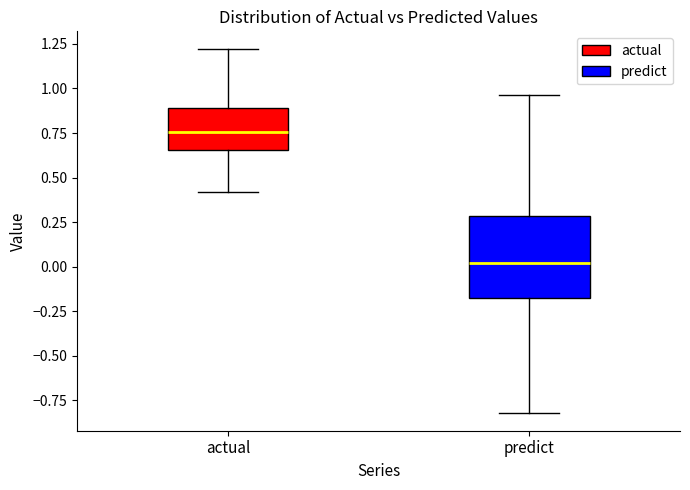

Which box's median line is the lowest?

predict